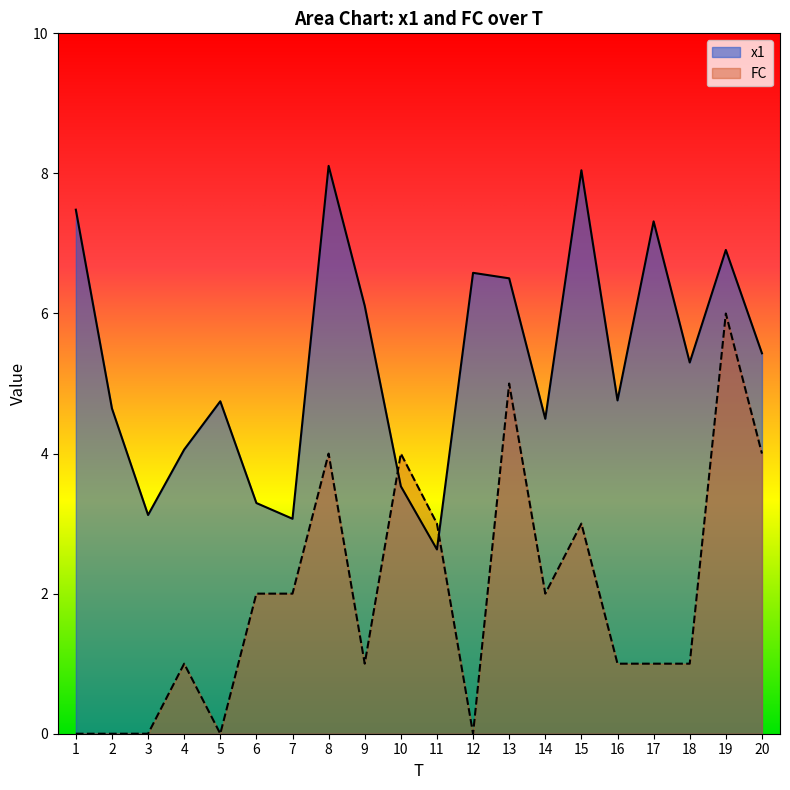

Where is the first local maximum for x1?

5